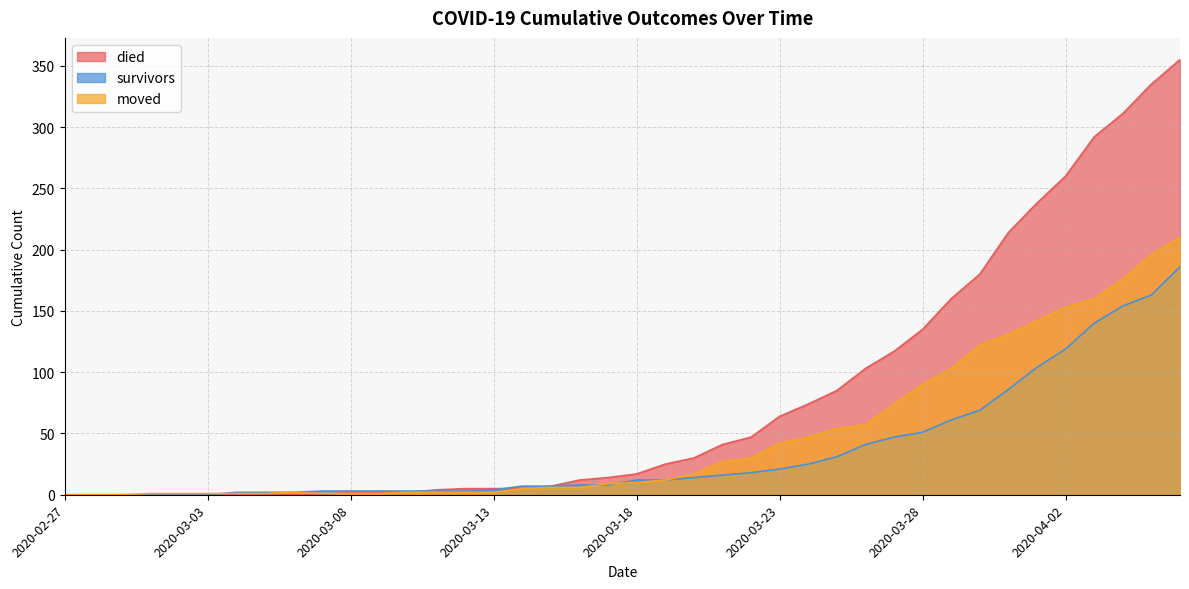

True or false: survivors has a value of 86 at 2020-03-31.

True